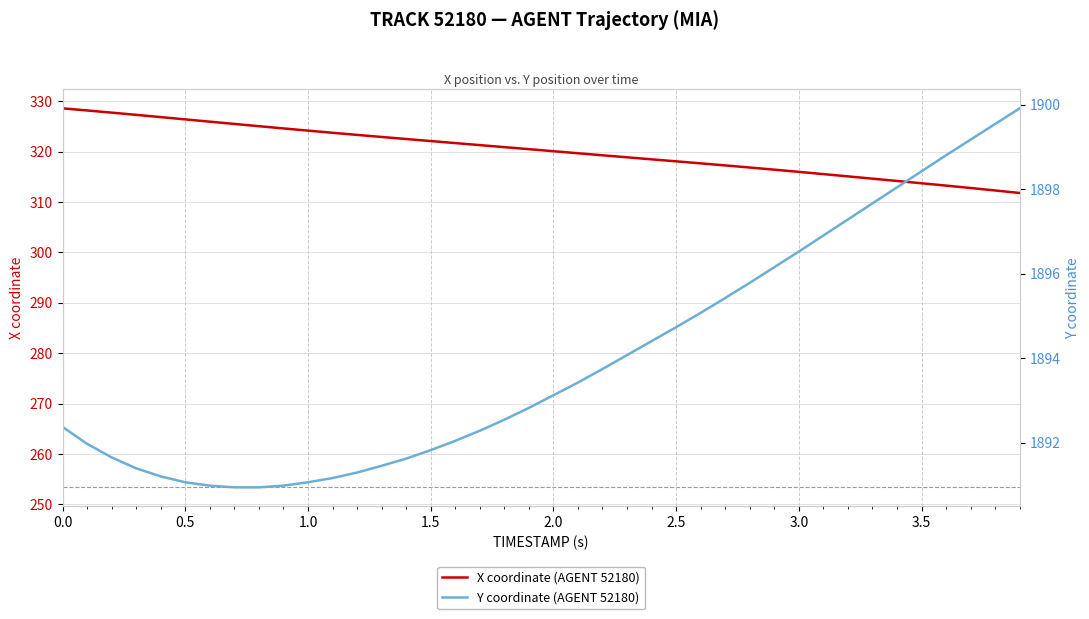

How many data points does each series have?

40